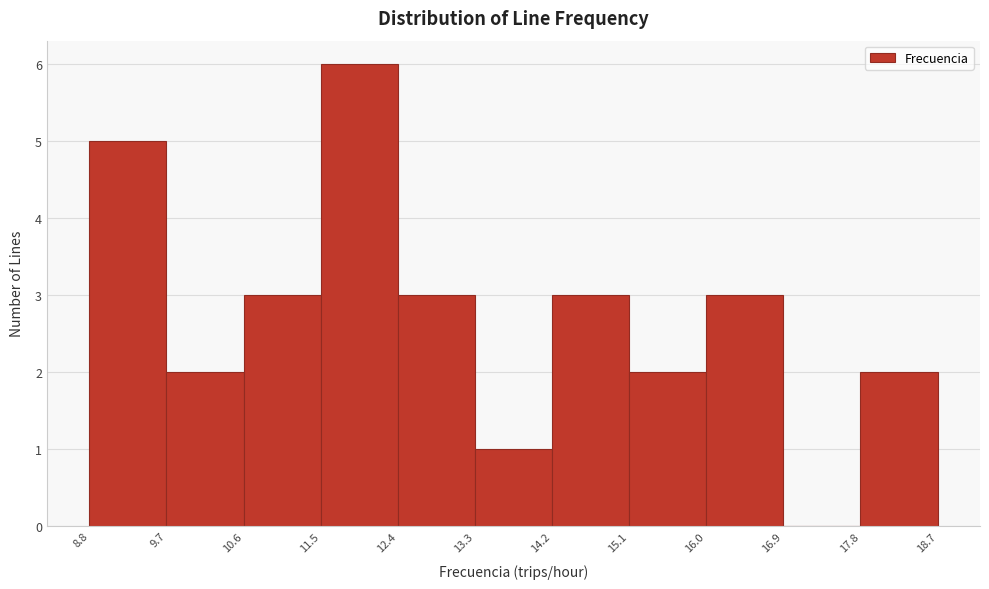

Over which range of the x-axis is the bar tallest?

11.5 to 12.4